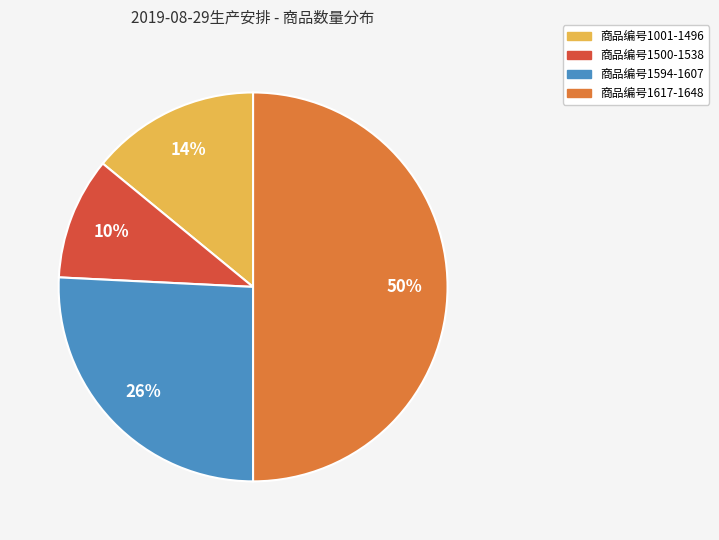

To the nearest percent, what is the average slice percentage?

25%